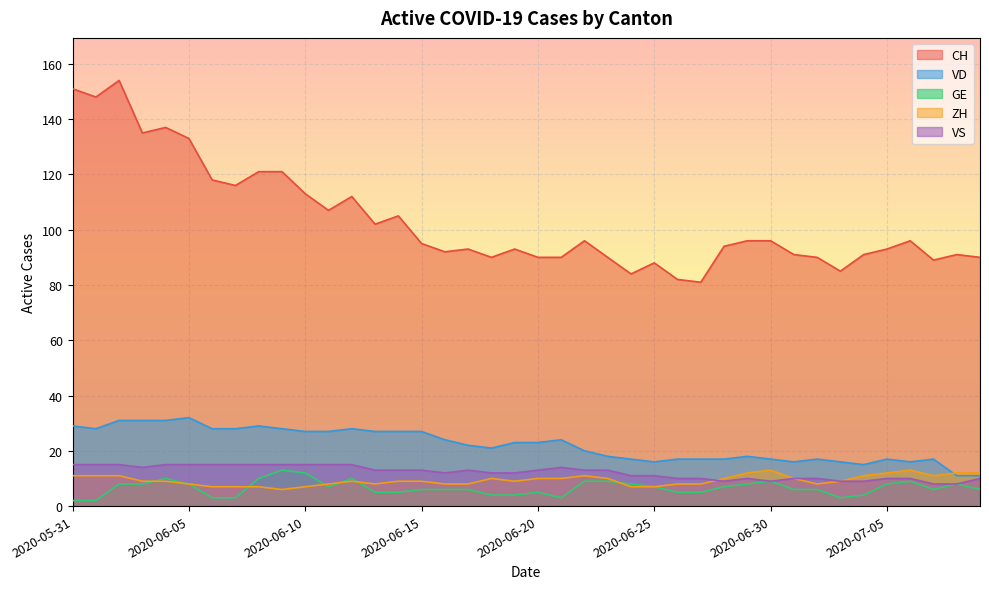

The value of VD at 2020-07-08 is 16. True or false?

False